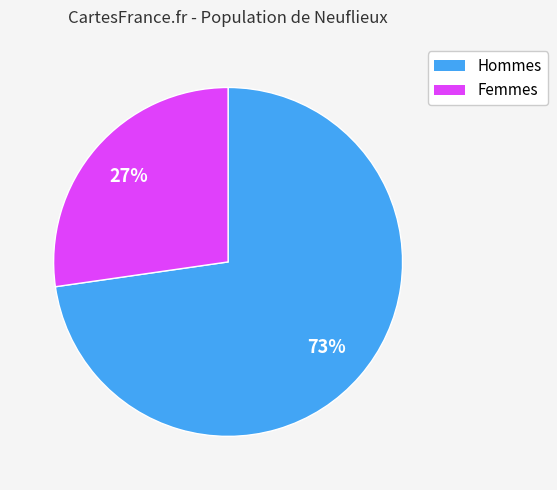

Does any single category account for the majority?

Yes